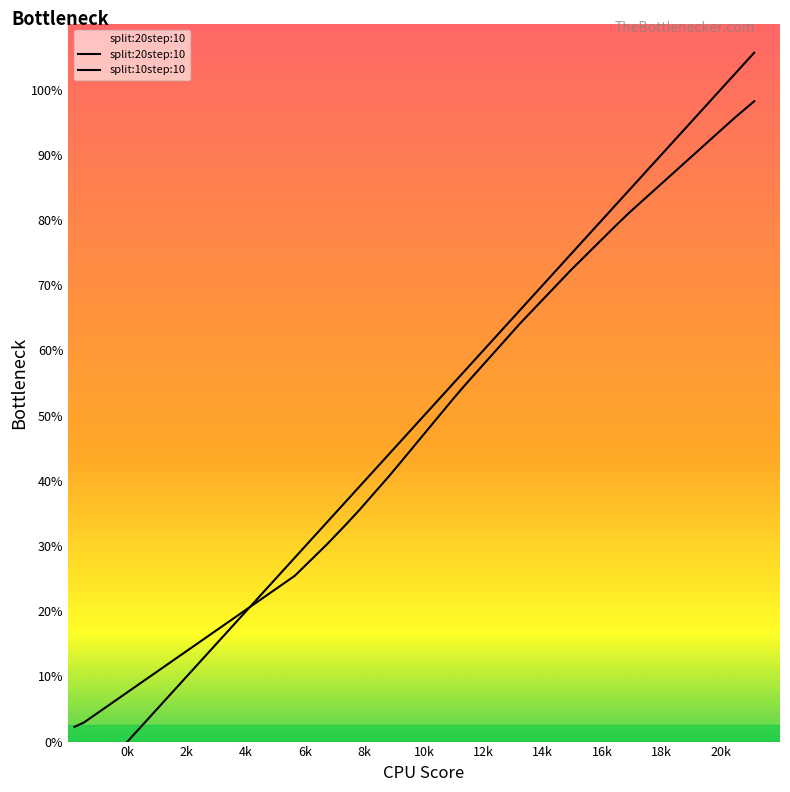

True or false: split:10step:10 has more than 2 points higher than both neighbors.

False